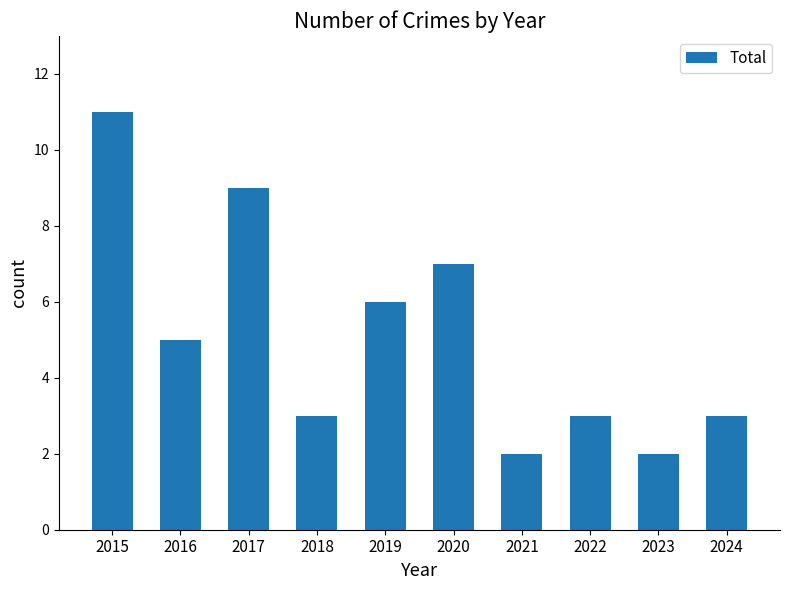

Approximately how many times larger is the value at 2016 compared to 2017?

0.6